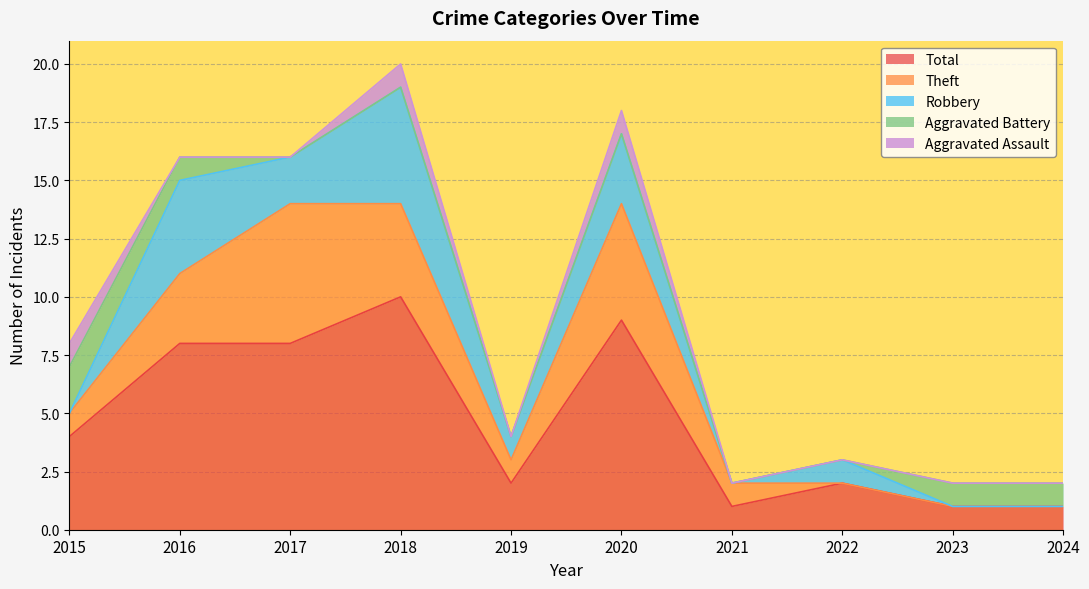

Which series changed the most between 2015 and 2017?

Theft